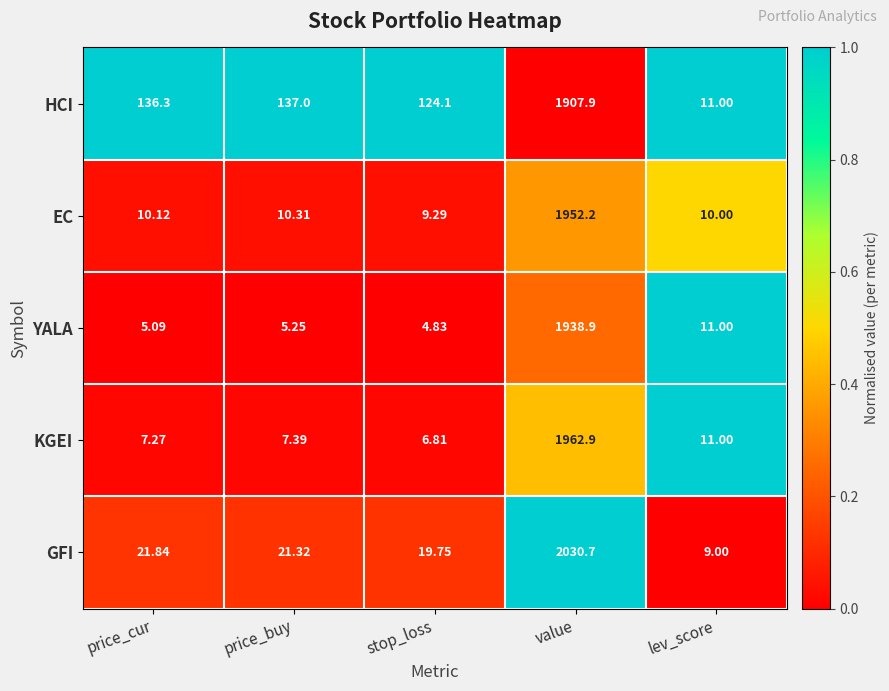

What is the spread (max minus min) of values at value?

122.8